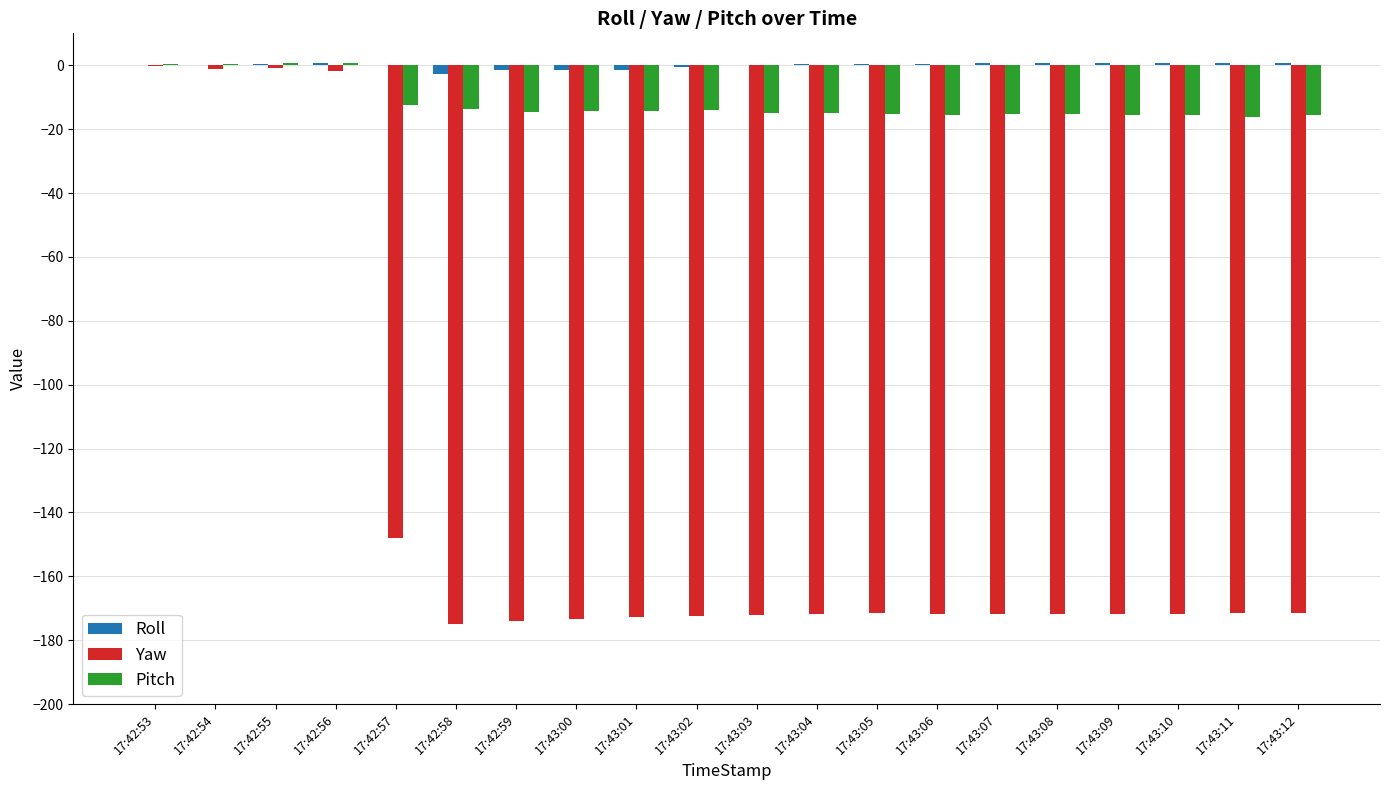

What is the total value across all series at 17:43:03?

-186.7